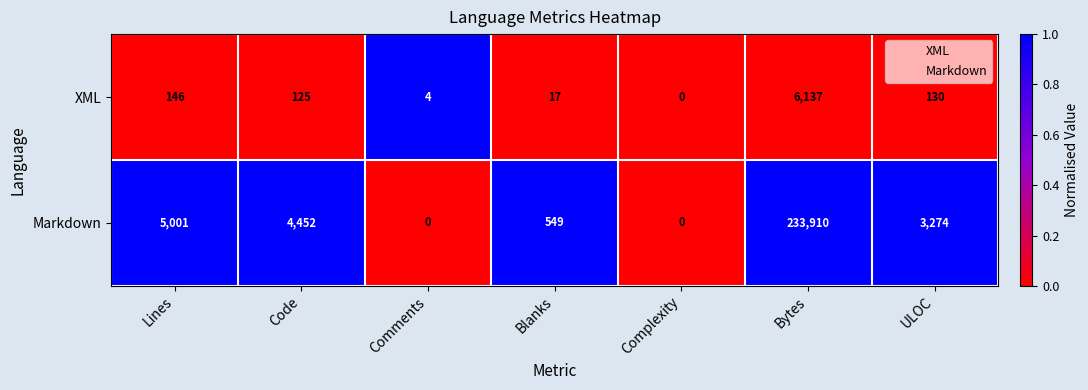

How many values in Markdown are above zero?

5